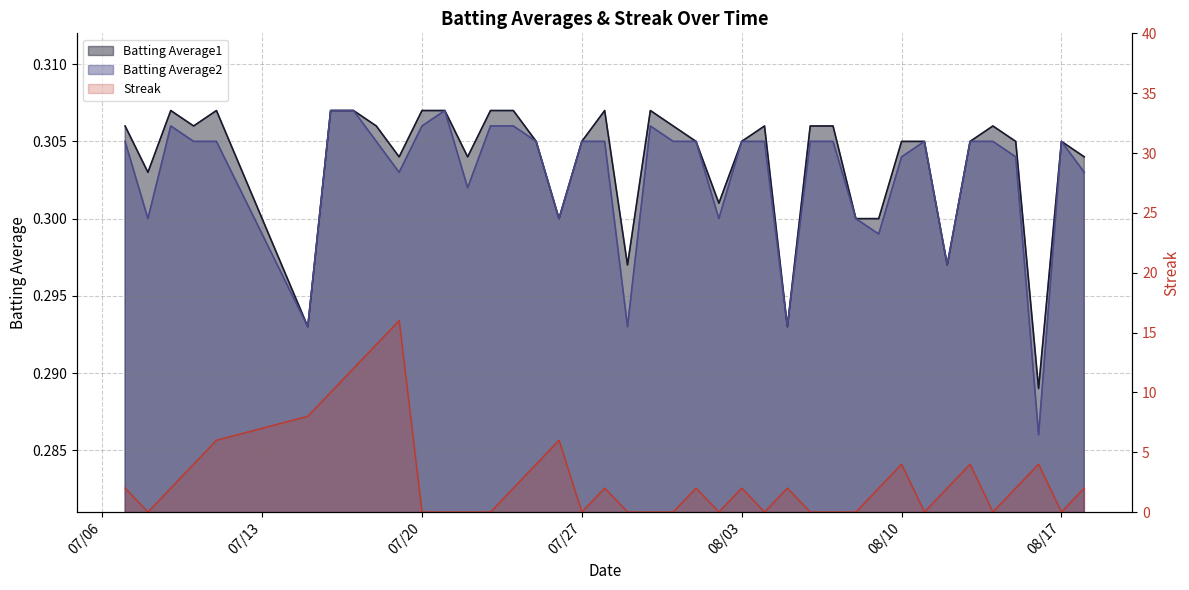

What is the sum of the Batting Average1 values at 2010-08-08 and 2010-07-08?

0.6